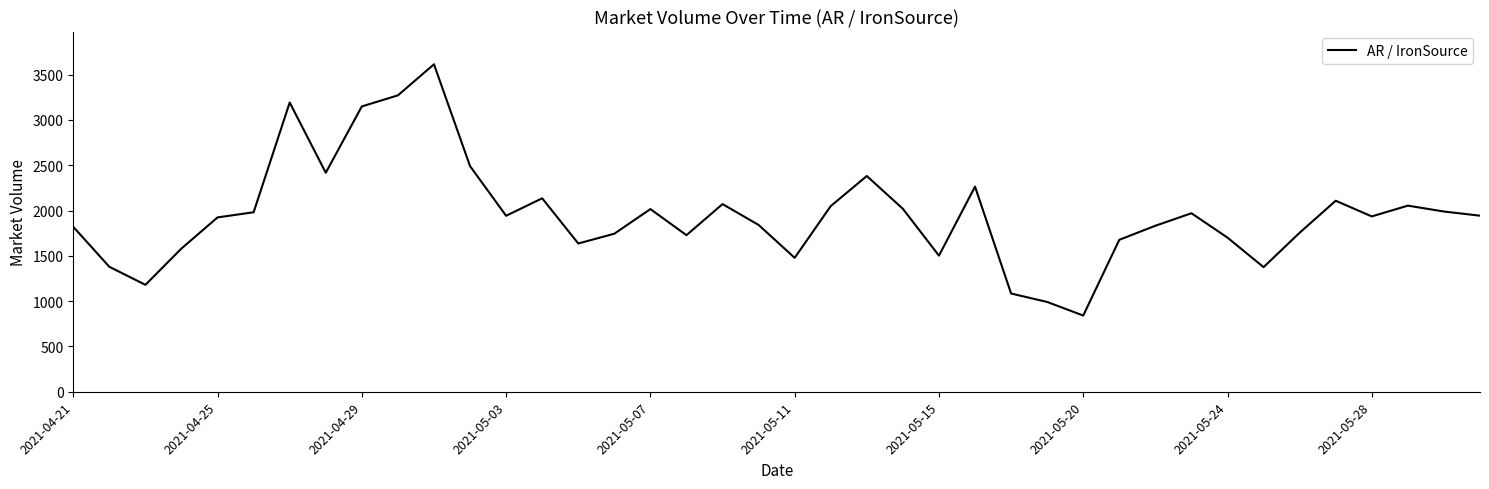

What is the smallest value displayed?

841